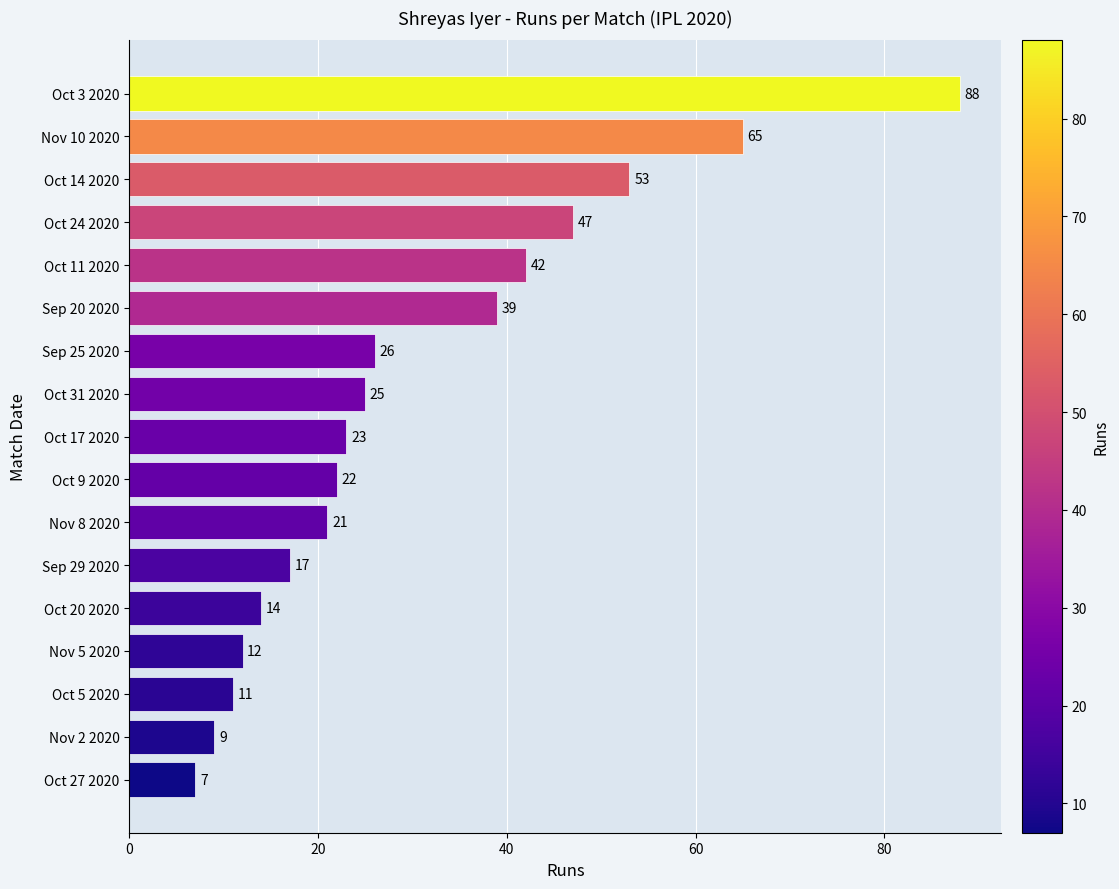

What is the greatest value displayed?

88